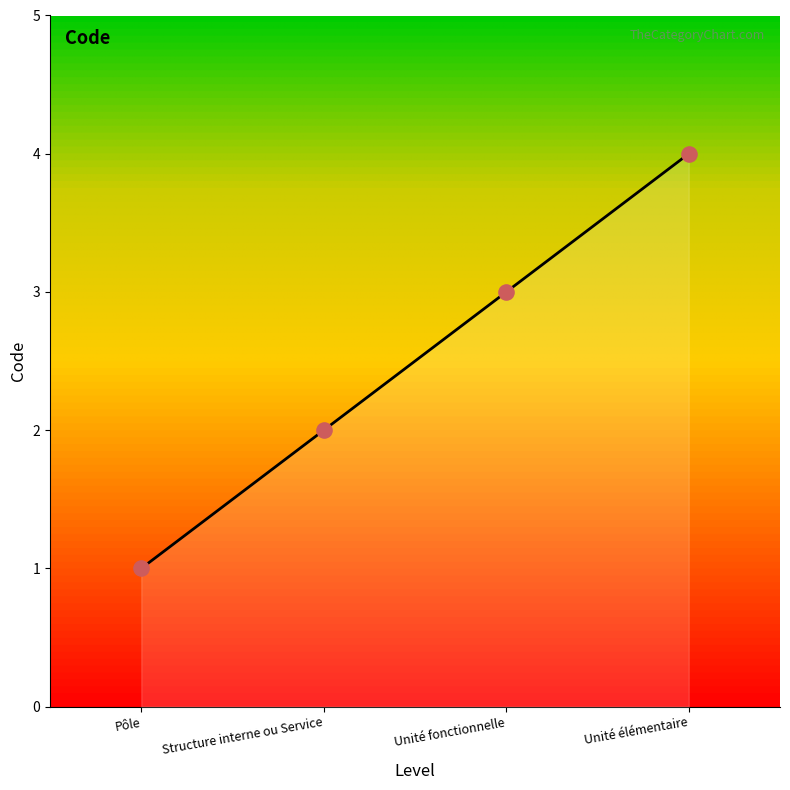

What is the ratio of the value at Unité élémentaire to the value at Structure interne ou Service?

2.0